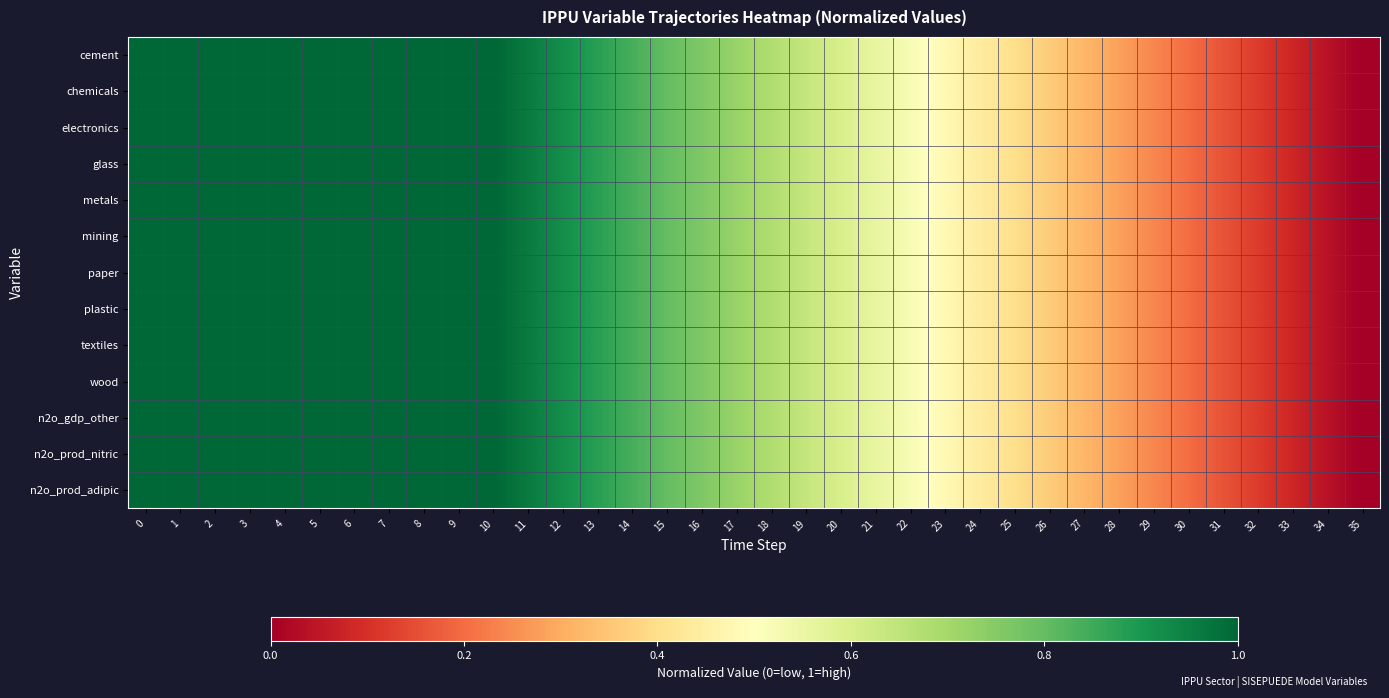

What is the total value across all series at 25?

5.2